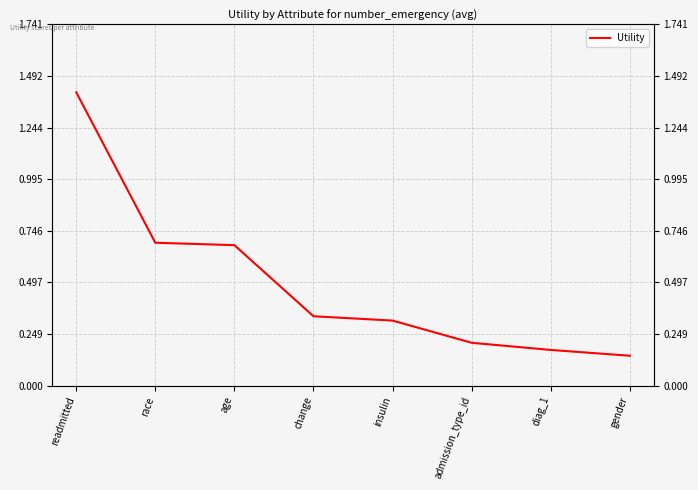

Is it true that the value at gender is 0.1?

False